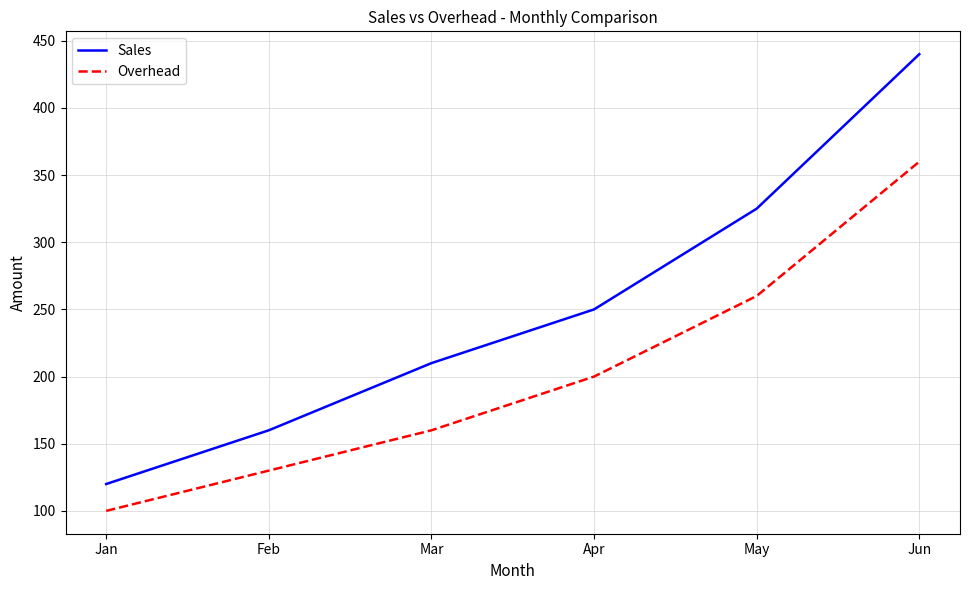

What is the difference between the highest and lowest values at Mar?

50